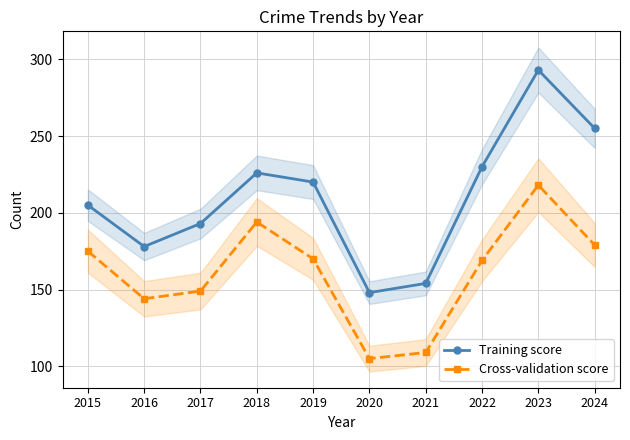

Where is the first local maximum for Training score?

2018